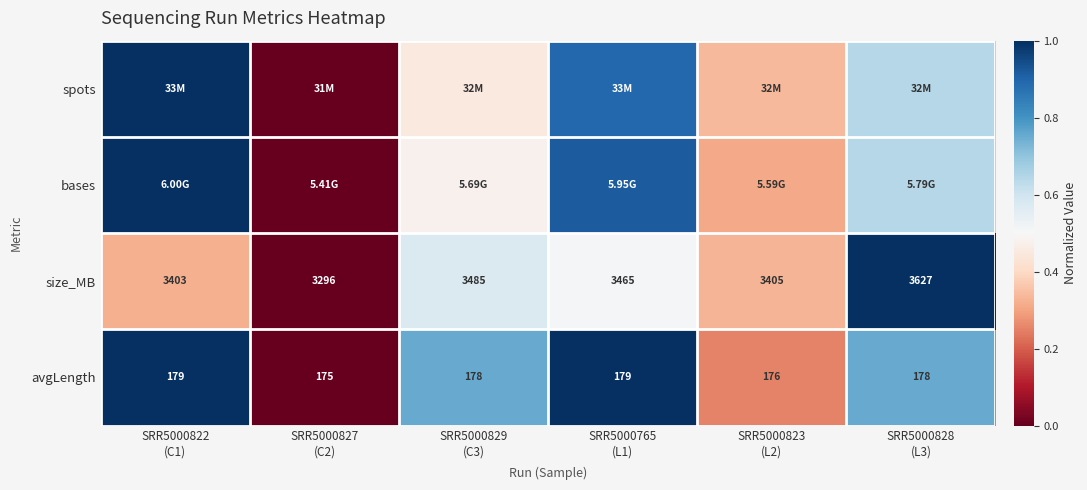

At which category is the sum across all series the highest?

SRR5000822
(C1)